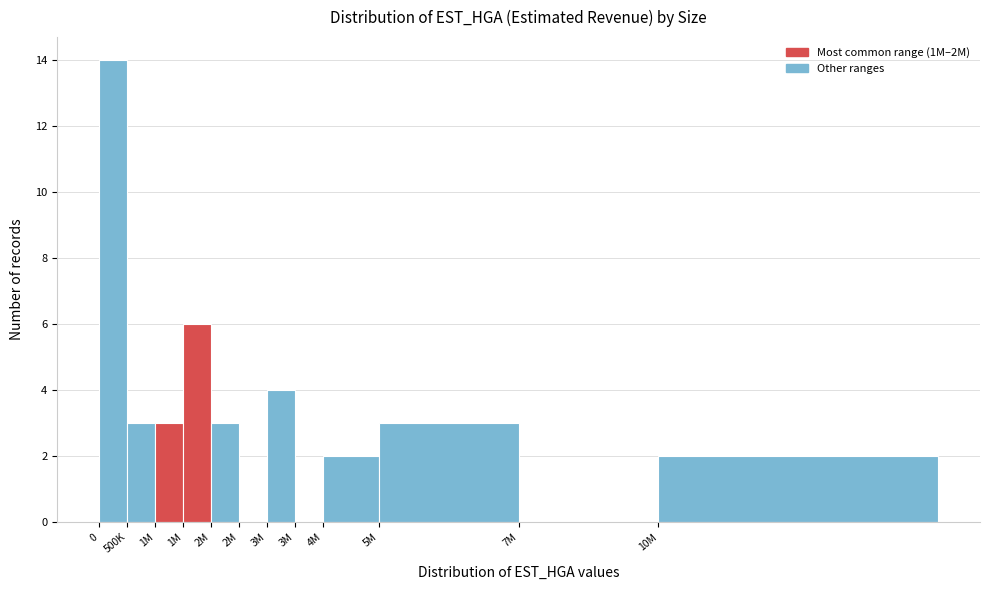

How many categories are shown in the chart?

12